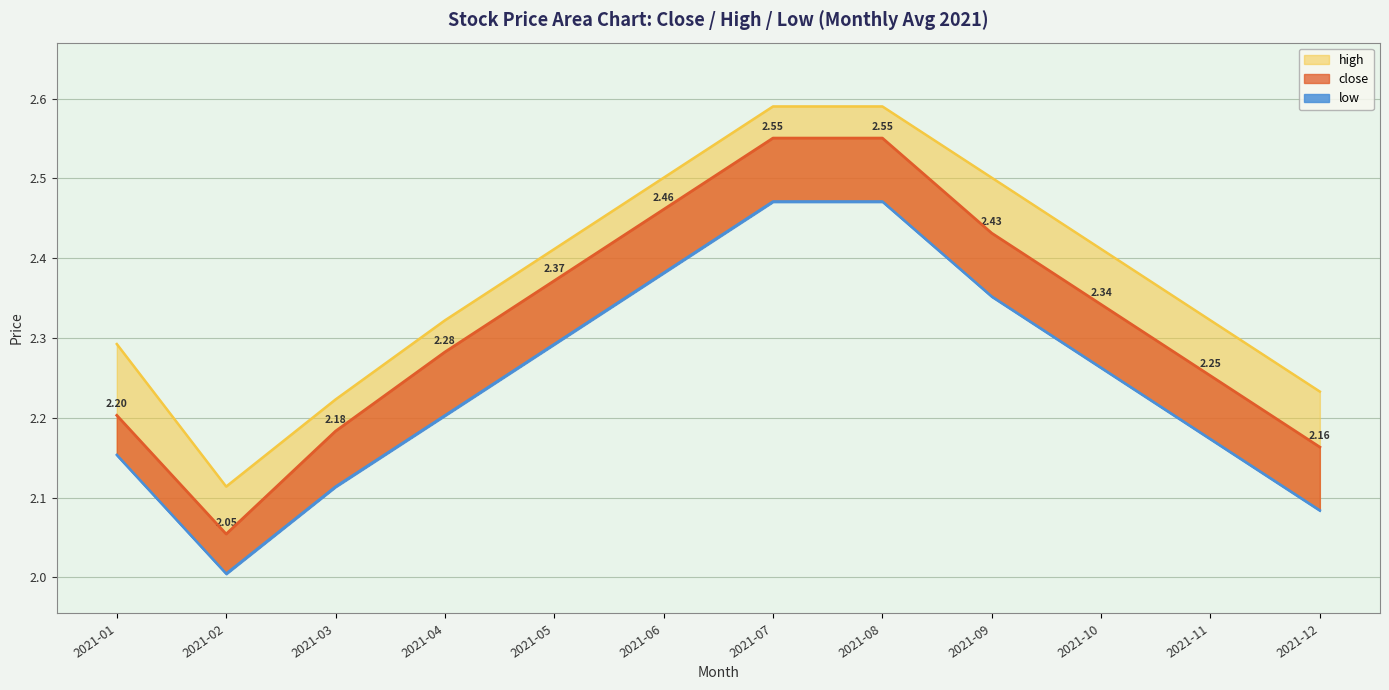

Reading left to right, what are all the values shown in this chart?

close: 2.2	2.1	2.2	2.3	2.4	2.5	2.6	2.6	2.4	2.3	2.3	2.2
high: 2.3	2.1	2.2	2.3	2.4	2.5	2.6	2.6	2.5	2.4	2.3	2.2
low: 2.2	2.0	2.1	2.2	2.3	2.4	2.5	2.5	2.4	2.3	2.2	2.1